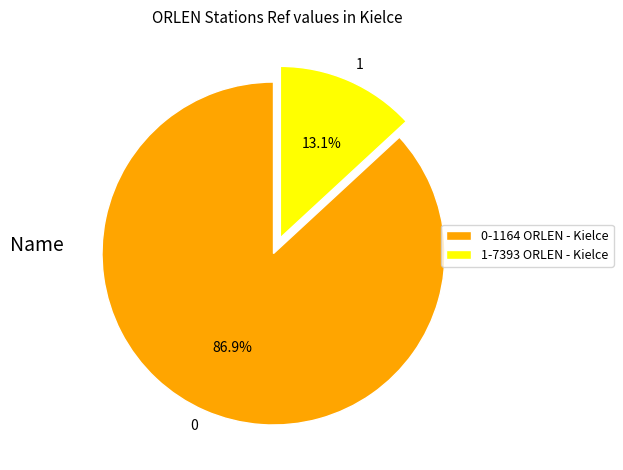

What is the majority slice?

0-1164 ORLEN - Kielce